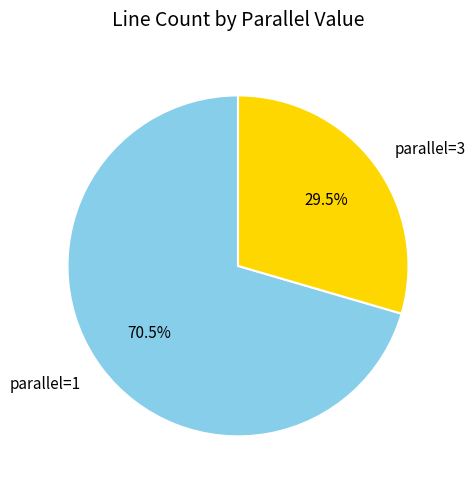

Is there any slice that represents more than half of the pie?

Yes